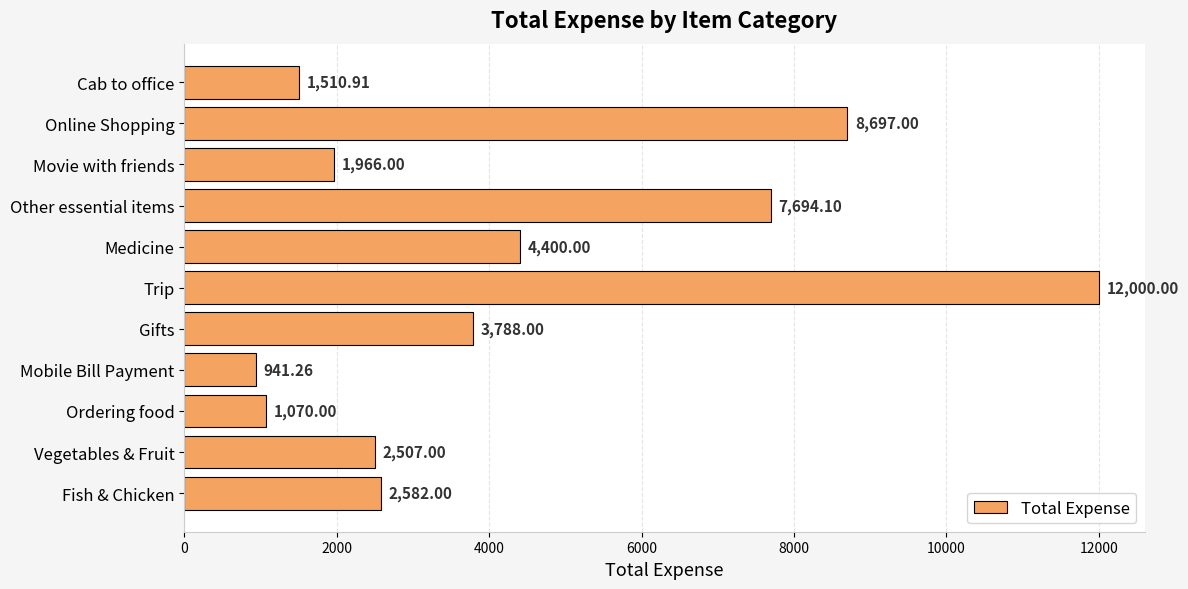

What is the change in value from Vegetables & Fruit to Ordering food?

-1437.0